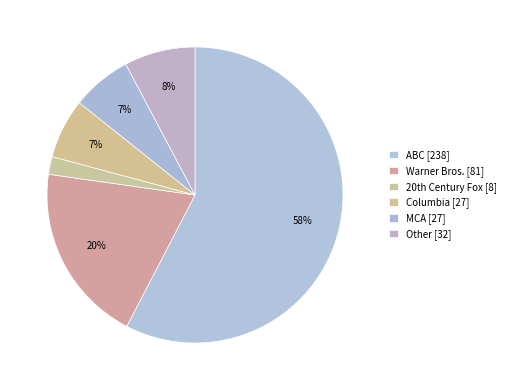

Does MCA account for over 50% of the chart?

No